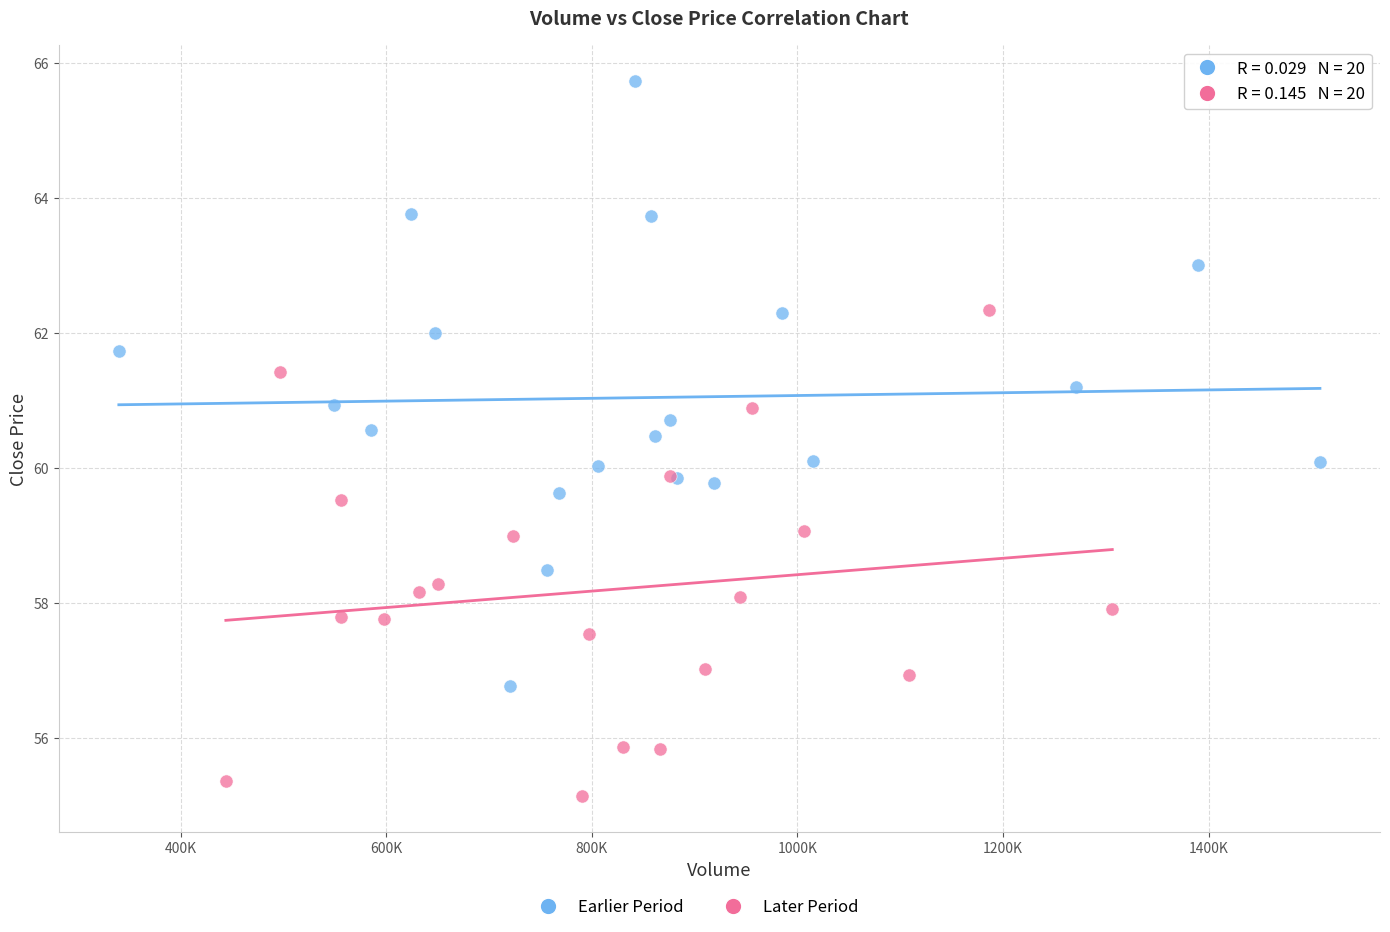

Which series contains the highest Y value?

Earlier Period